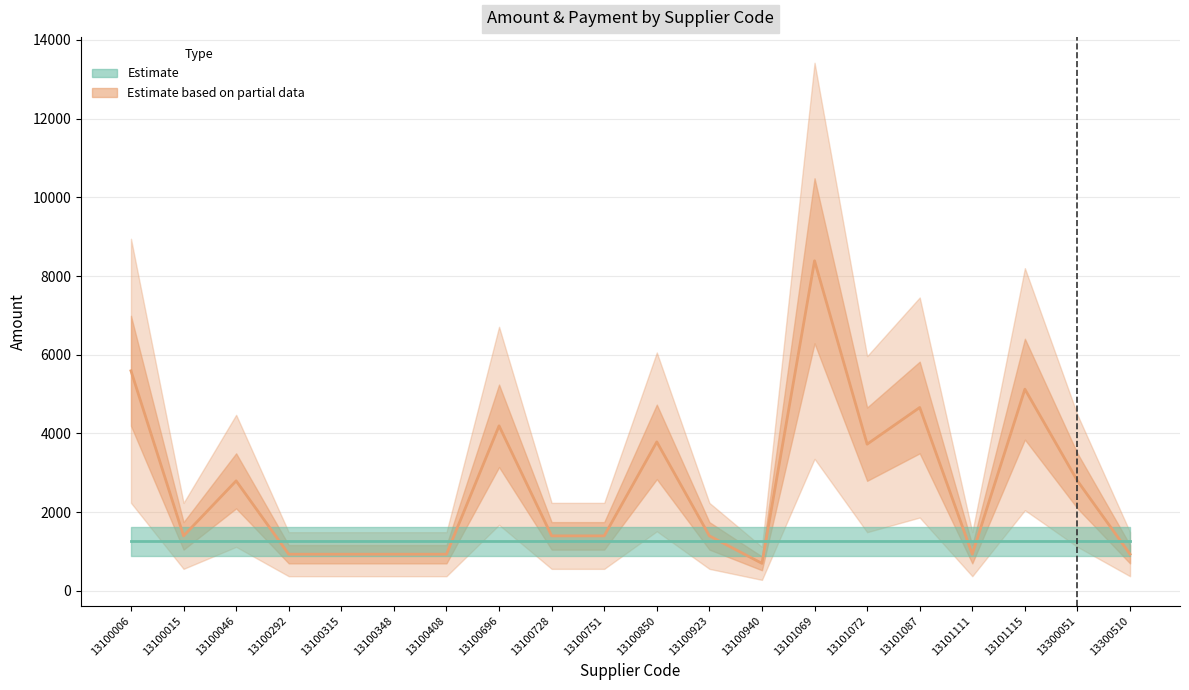

How many interior local peaks (higher than both neighbors) does the data have?

6